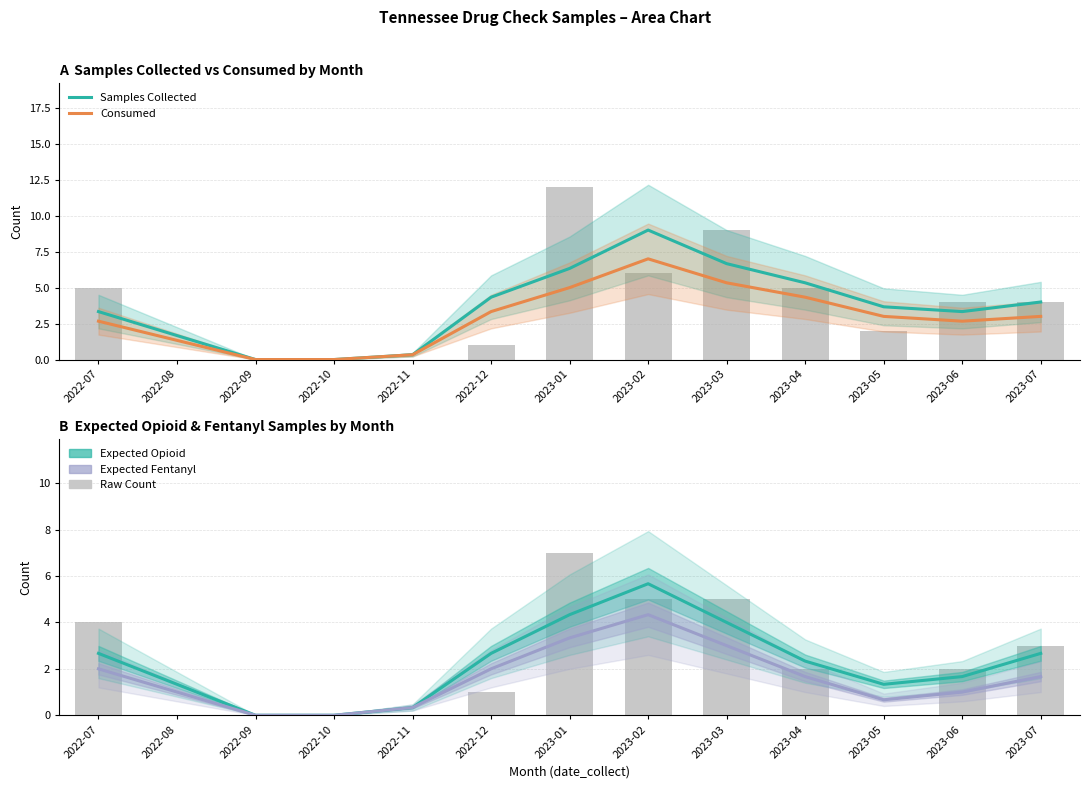

Reading right to left, extract all data points from this chart.

Samples Collected: 2023-07=4.0	2023-06=3.3	2023-05=3.7	2023-04=5.3	2023-03=6.7	2023-02=9.0	2023-01=6.3	2022-12=4.3	2022-11=0.3	2022-10=0.0	2022-09=0.0	2022-08=1.7	2022-07=3.3
Consumed: 2023-07=3.0	2023-06=2.7	2023-05=3.0	2023-04=4.3	2023-03=5.3	2023-02=7.0	2023-01=5.0	2022-12=3.3	2022-11=0.3	2022-10=0.0	2022-09=0.0	2022-08=1.3	2022-07=2.7
Expected Opioid: 2023-07=2.7	2023-06=1.7	2023-05=1.3	2023-04=2.3	2023-03=4.0	2023-02=5.7	2023-01=4.3	2022-12=2.7	2022-11=0.3	2022-10=0.0	2022-09=0.0	2022-08=1.3	2022-07=2.7
Expected Fentanyl: 2023-07=1.7	2023-06=1.0	2023-05=0.7	2023-04=1.7	2023-03=3.0	2023-02=4.3	2023-01=3.3	2022-12=2.0	2022-11=0.3	2022-10=0.0	2022-09=0.0	2022-08=1.0	2022-07=2.0